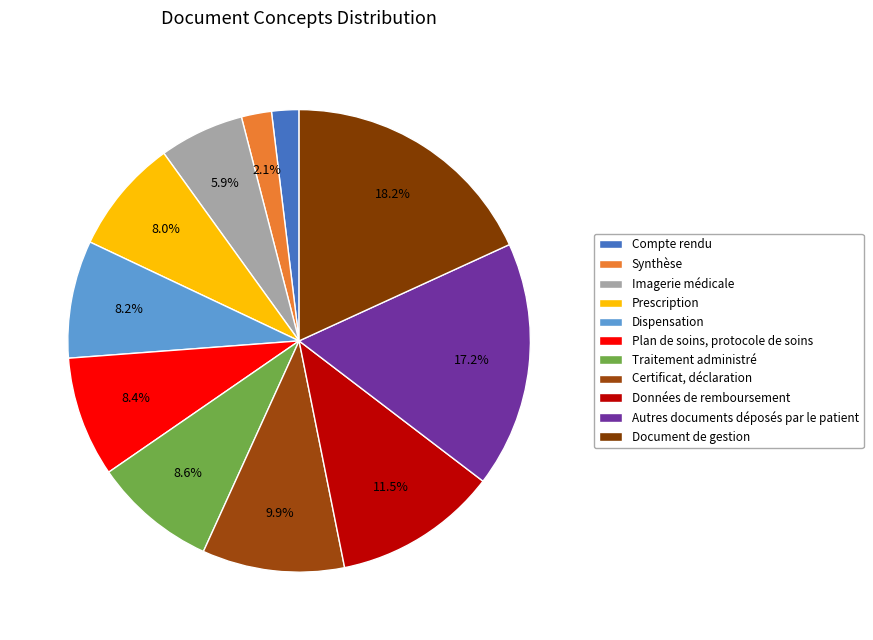

What is the smallest slice in the pie chart?

Compte rendu